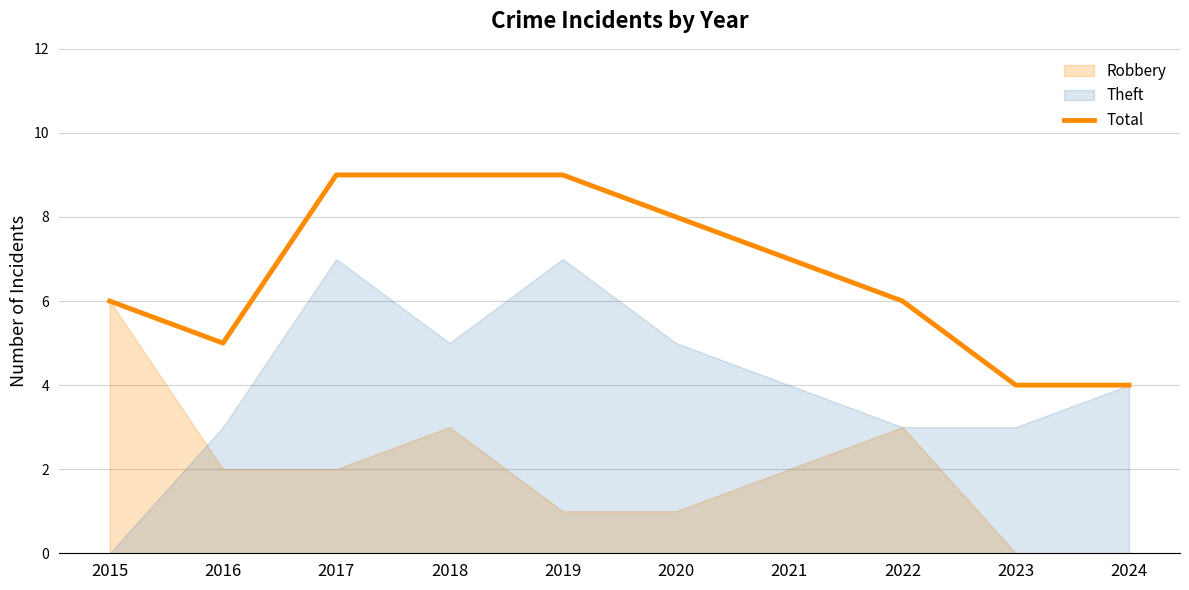

Where does the data first go above 7?

2017